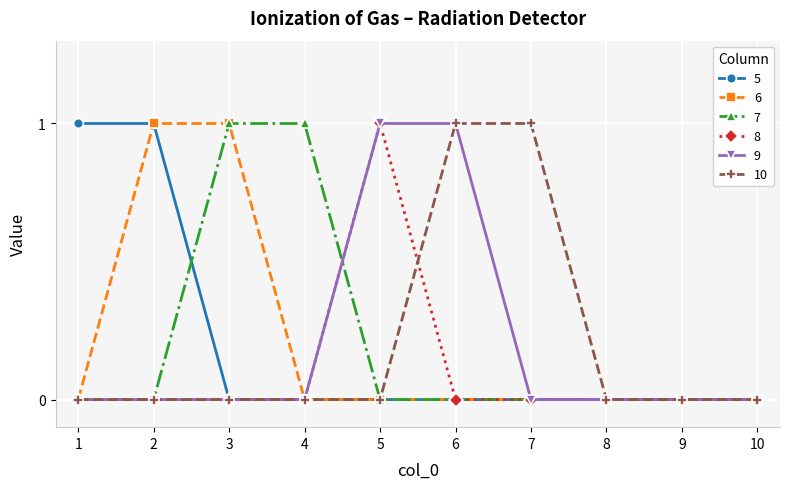

What is the sum of the 6 values at 1 and 3?

1